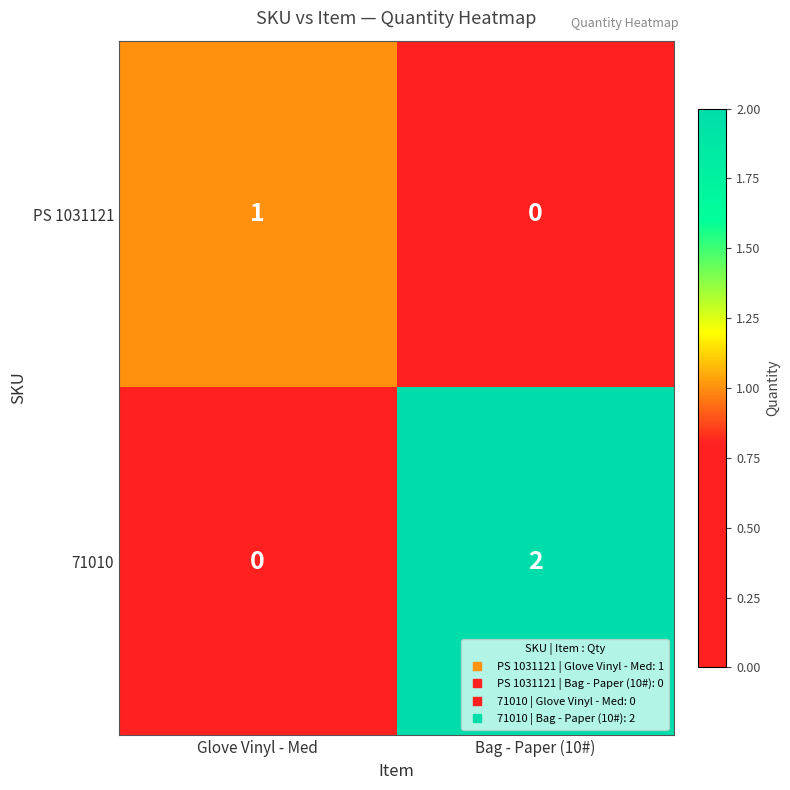

Between Glove Vinyl - Med and Bag - Paper (10#), which series saw the biggest shift?

71010